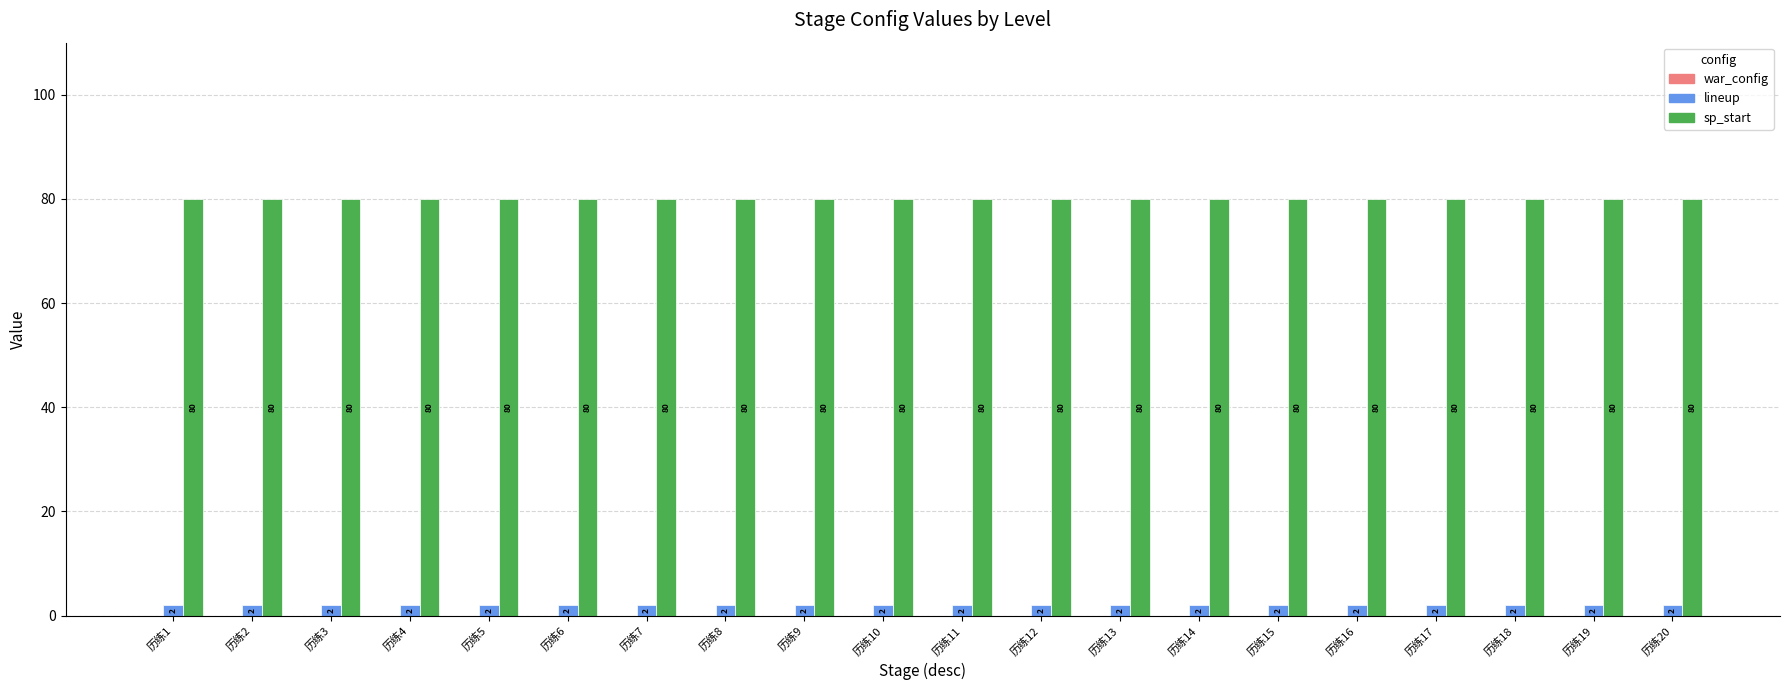

List the series in order of their peak value, lowest first.

lineup, sp_start